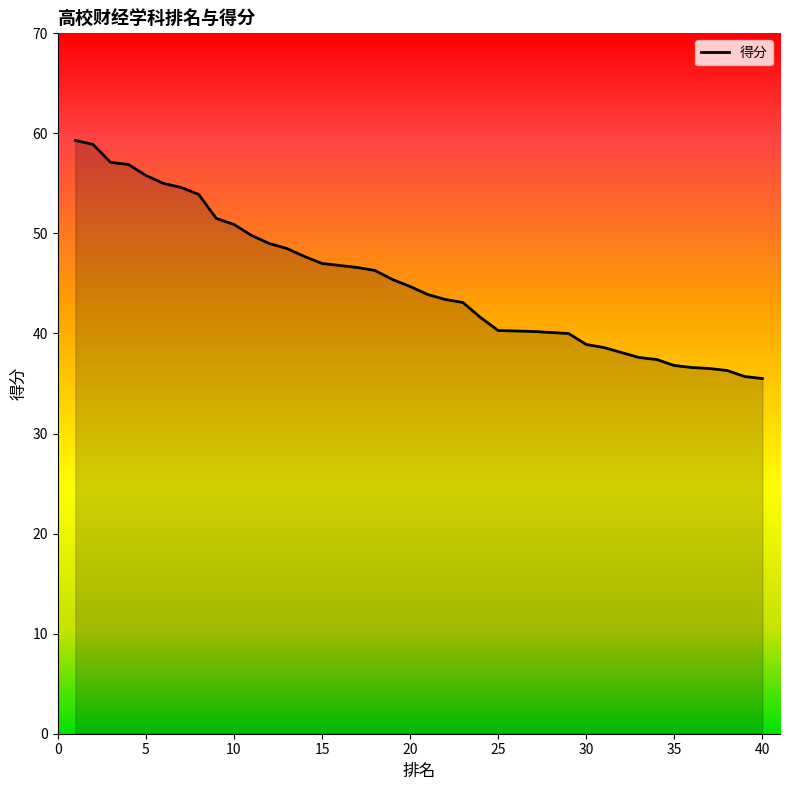

The value at 30 is 12.5. True or false?

False